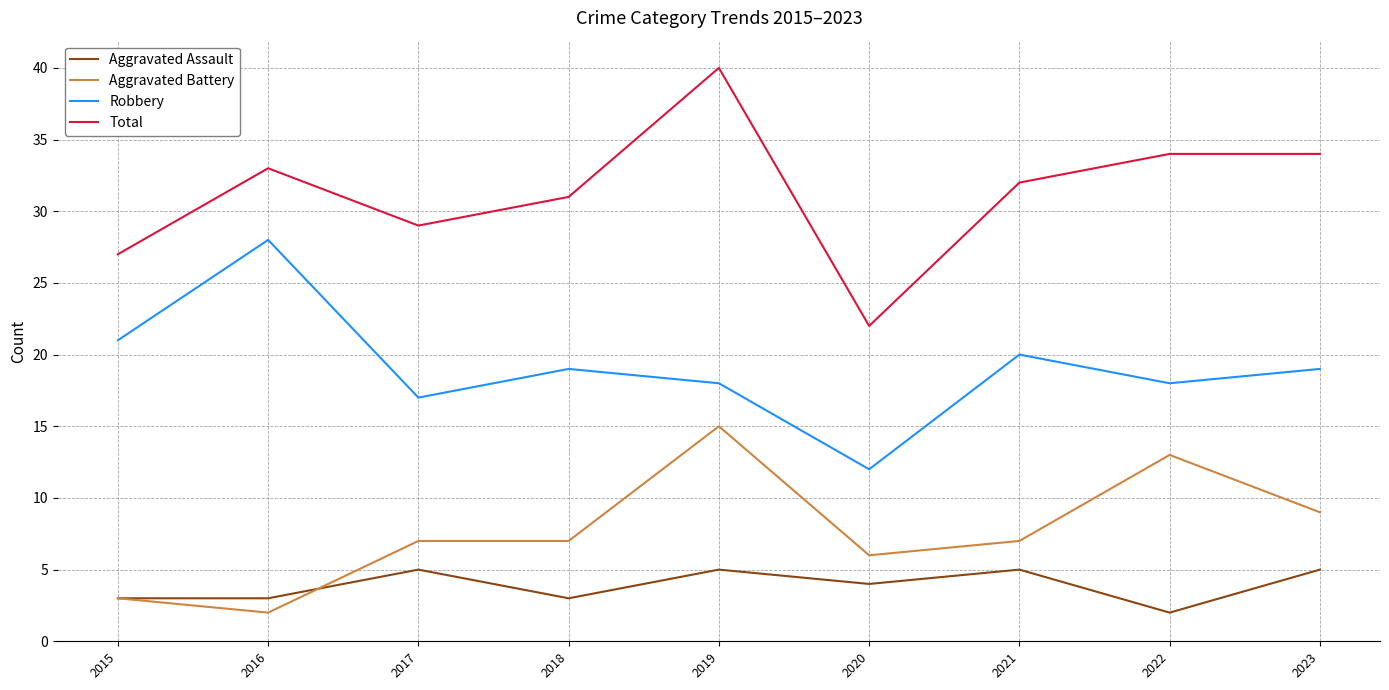

Reading left to right, extract all data points from this chart.

Aggravated Assault: 3	3	5	3	5	4	5	2	5
Aggravated Battery: 3	2	7	7	15	6	7	13	9
Robbery: 21	28	17	19	18	12	20	18	19
Total: 27	33	29	31	40	22	32	34	34